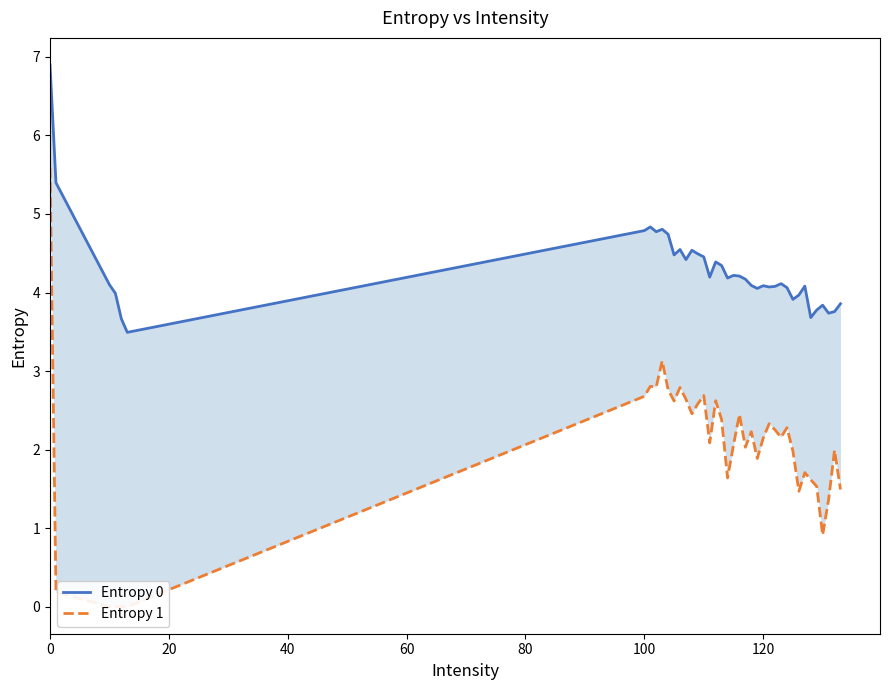

What is the greatest value displayed?

6.9